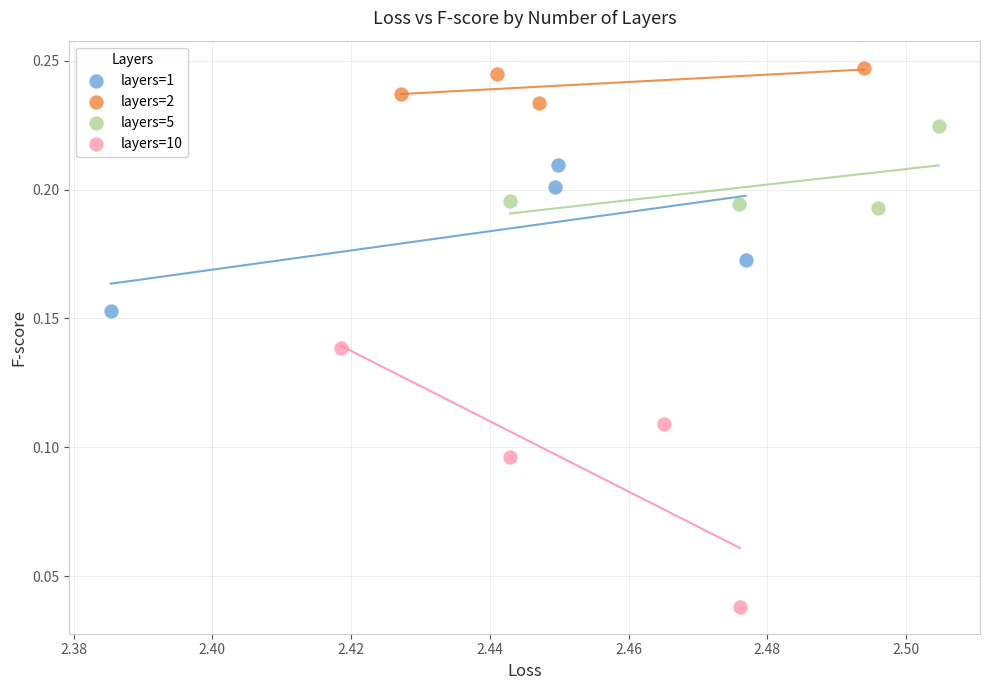

Which series has the largest Y range (max minus min)?

layers=10